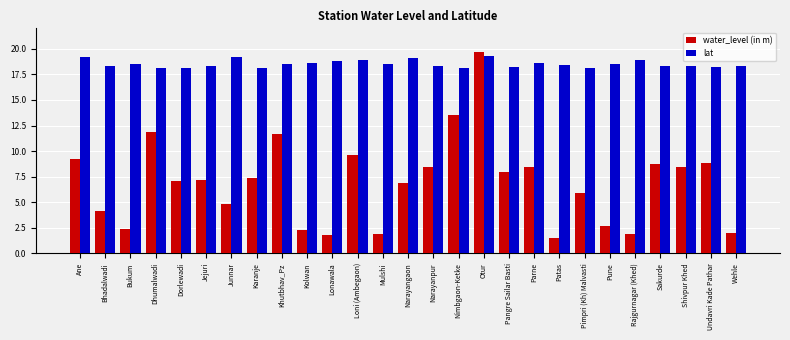

What is the smallest value displayed?

1.5